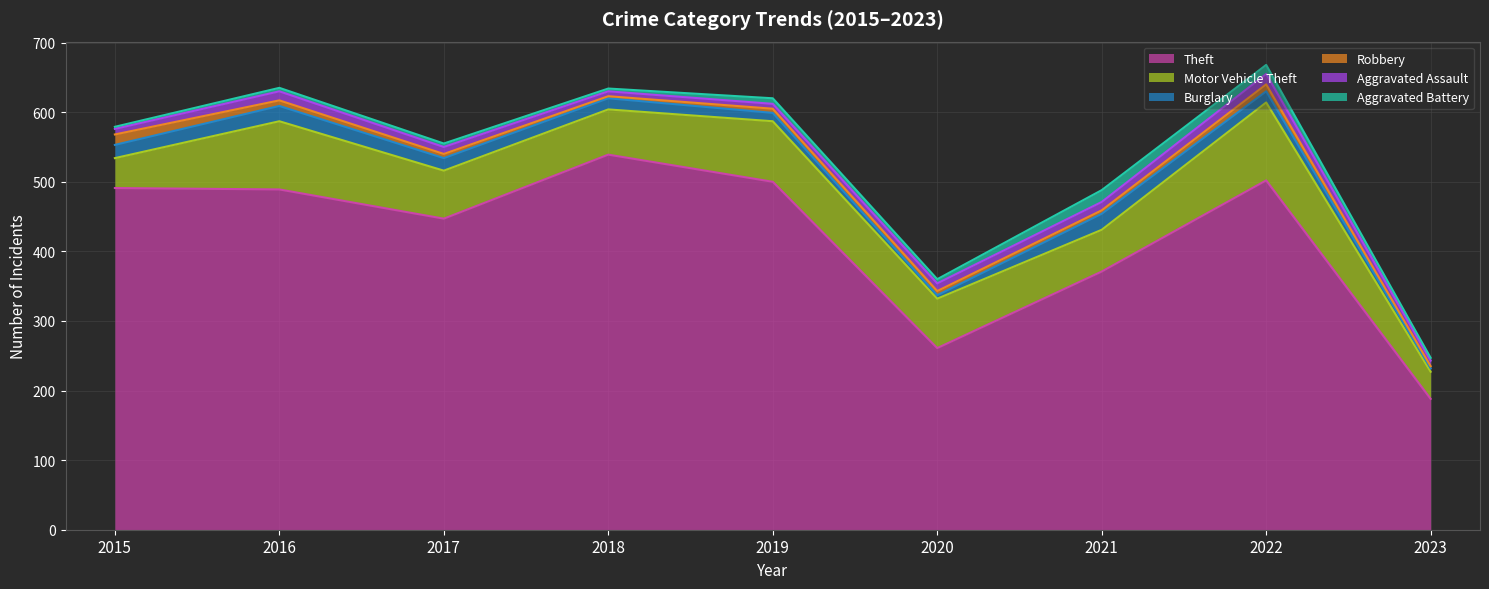

True or false: Theft and Motor Vehicle Theft intersect in this chart.

False